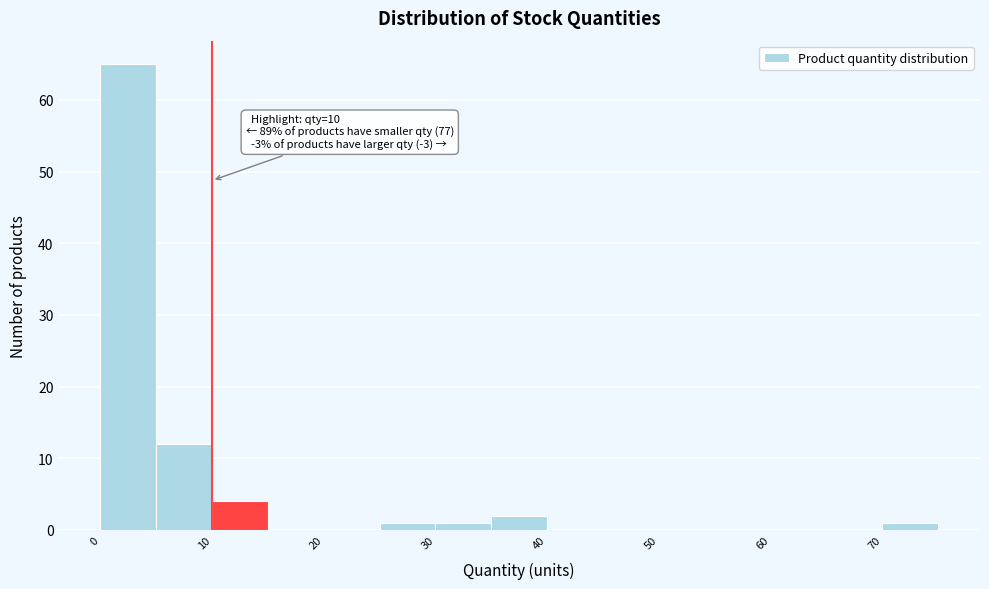

Which range on the x-axis has the tallest bar?

0 to 5